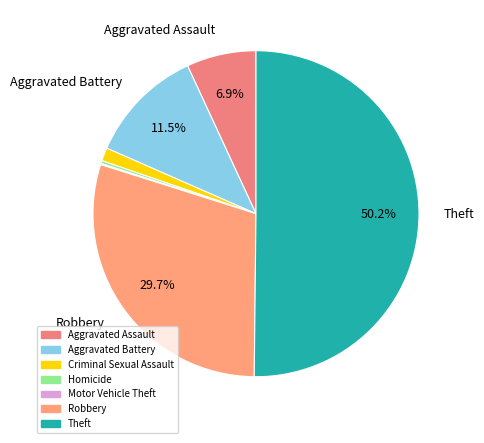

What is the majority slice?

Theft